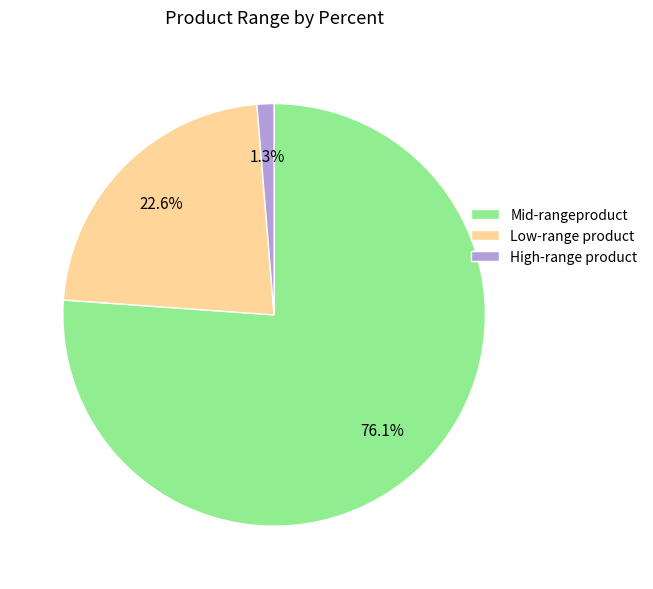

Rank the categories by value from highest to lowest.

Mid-rangeproduct, Low-range product, High-range product